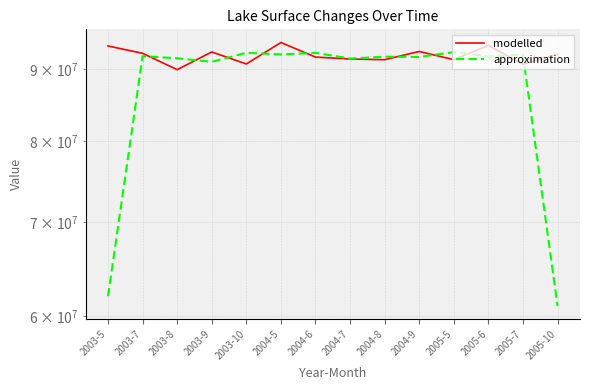

Count the number of categories in the chart.

14